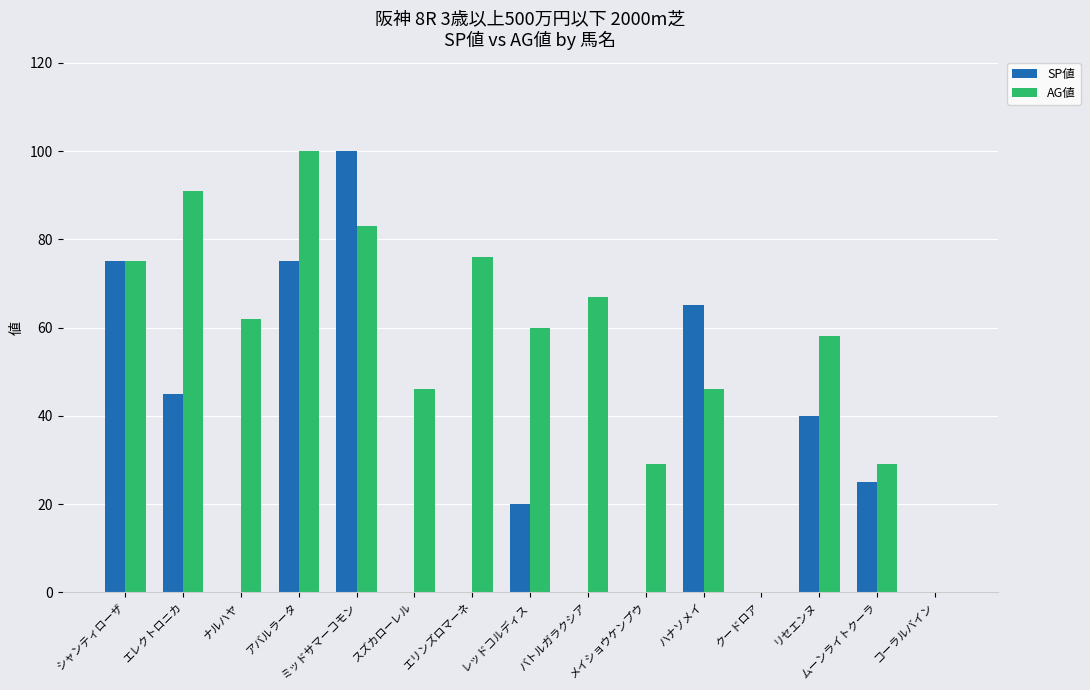

Is the value of SP値 at クードロア greater than the value of AG値 at シャンティローザ?

No